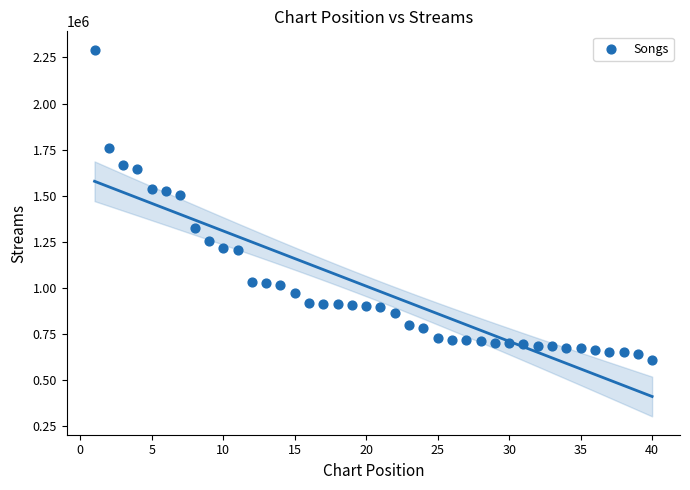

What is the range of X values (max minus min)?

39